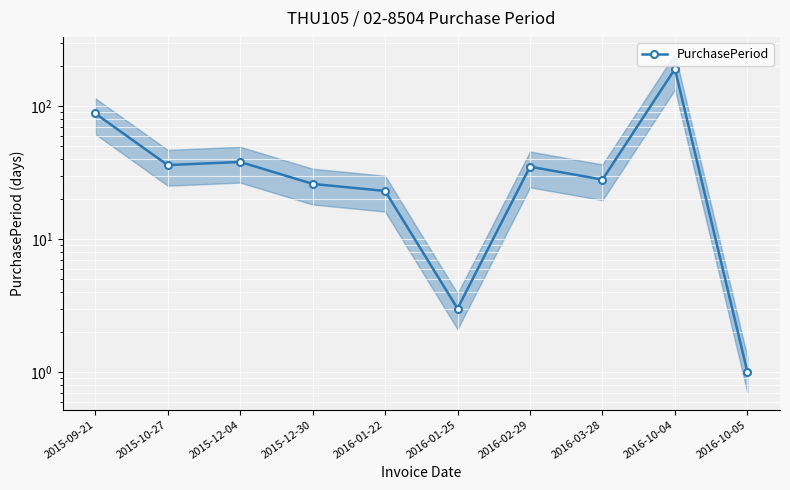

How many series are shown in this chart?

1